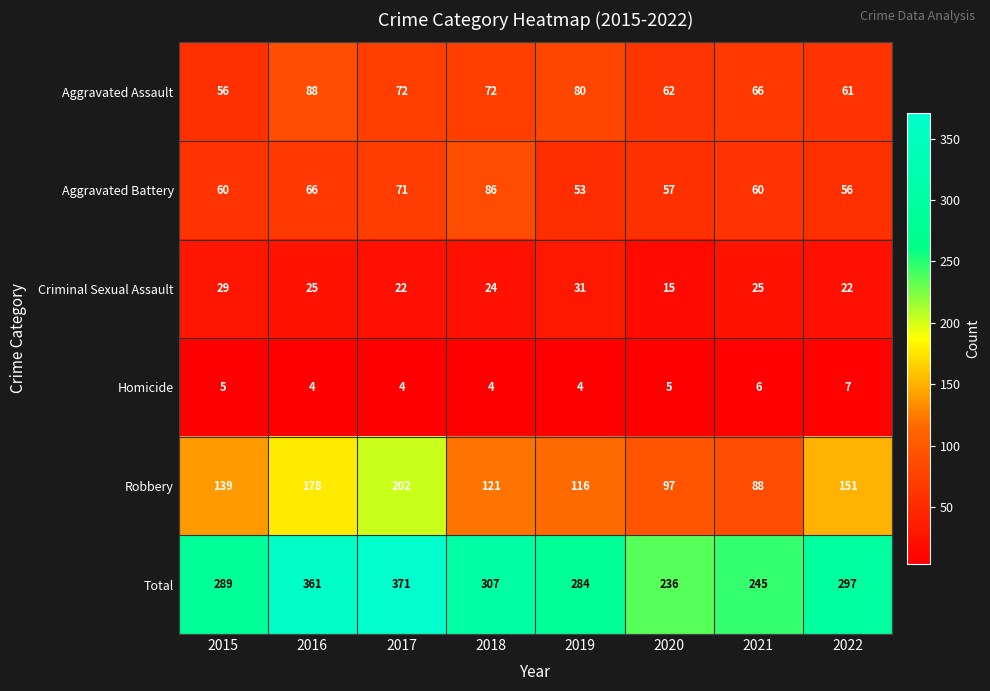

What value does the Aggravated Assault series have at 2022?

61